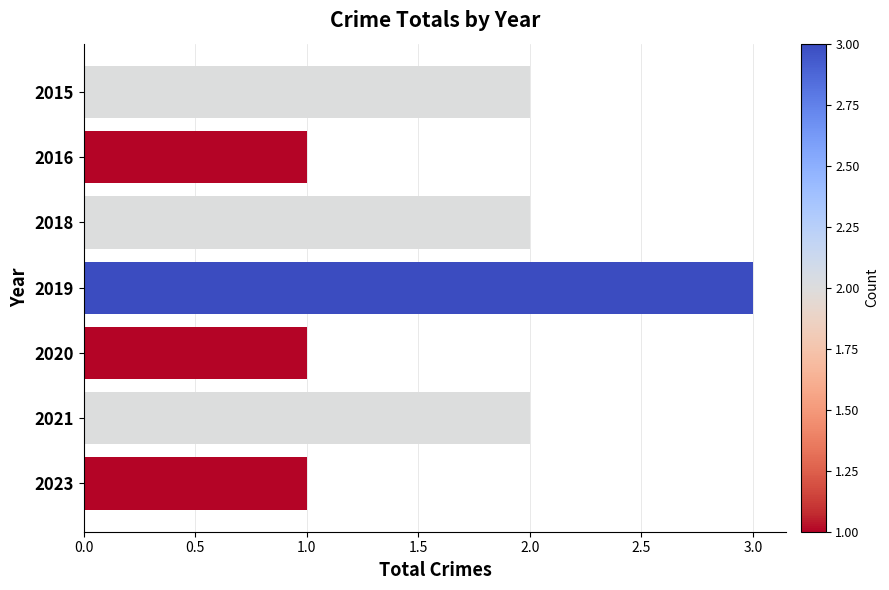

What is the value of the 7th bar from the top?

1